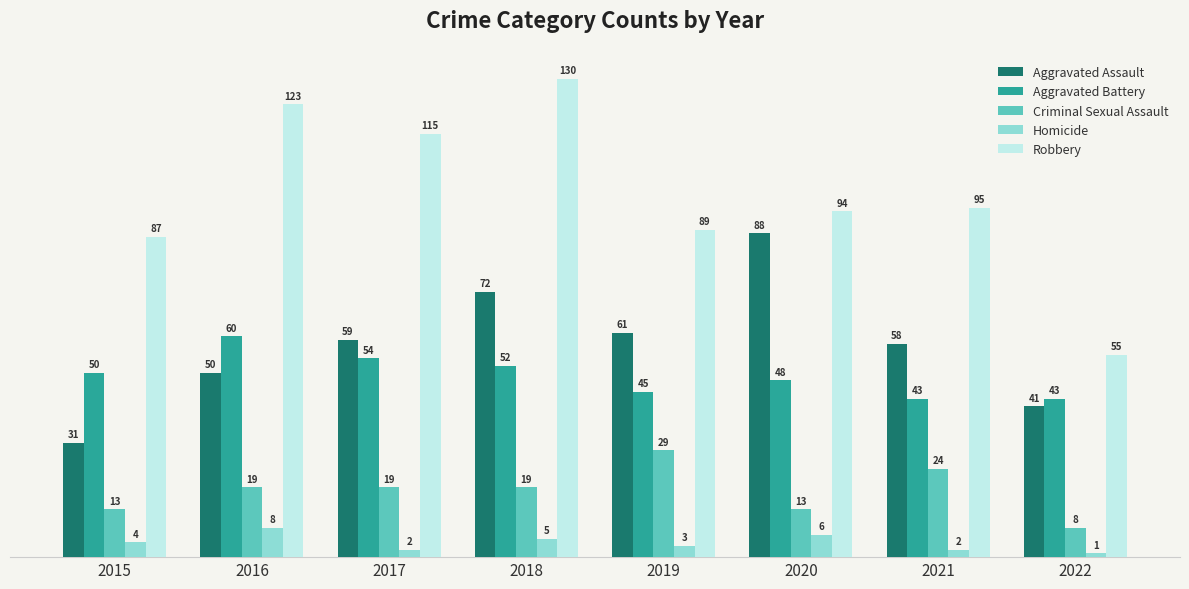

What is the sum of the Homicide values at 2022 and 2020?

7